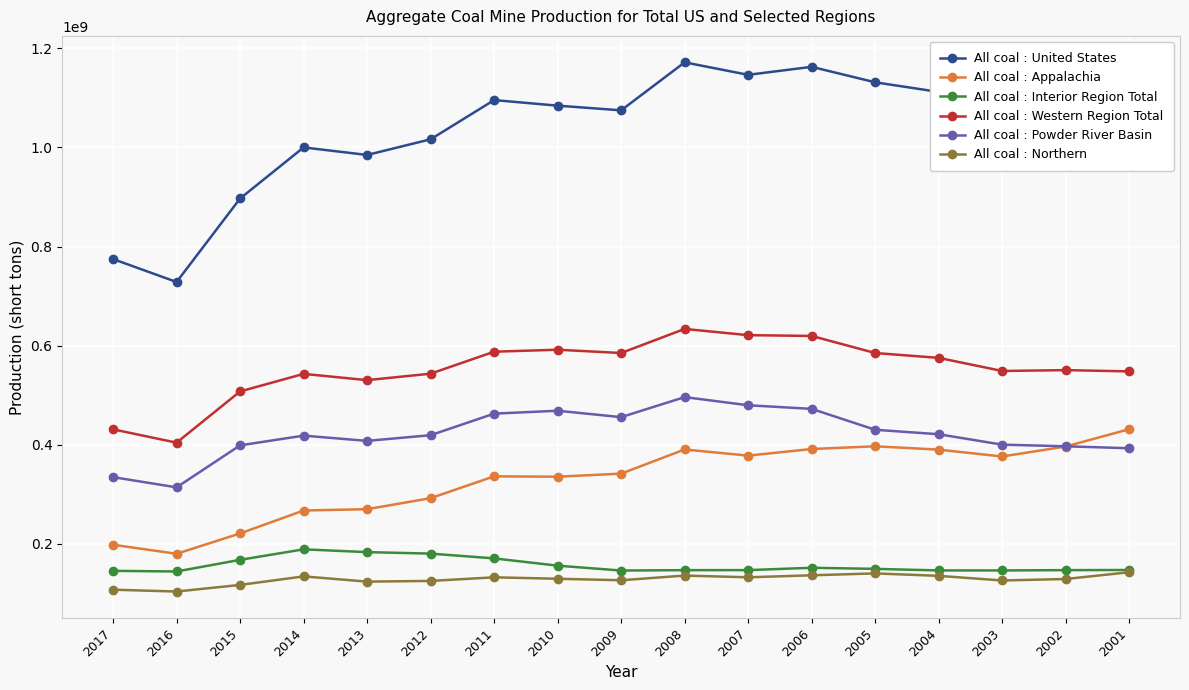

Count the number of categories in the chart.

17